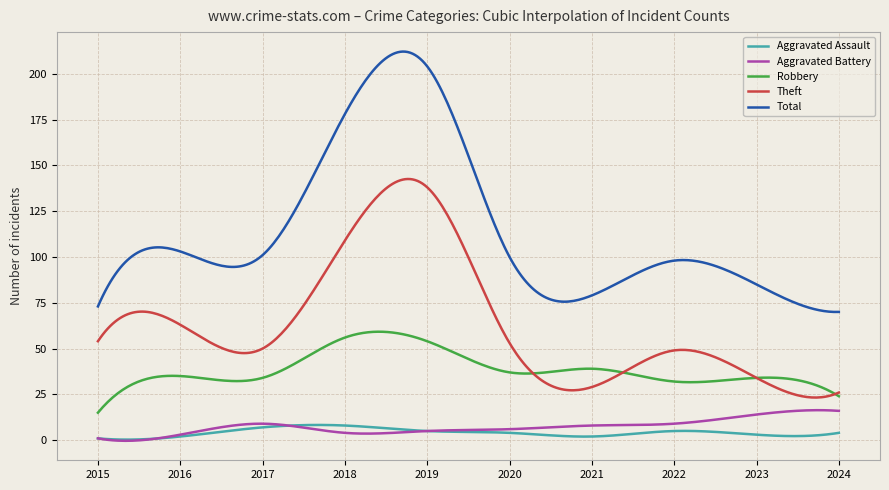

How many lines are shown in the chart?

5